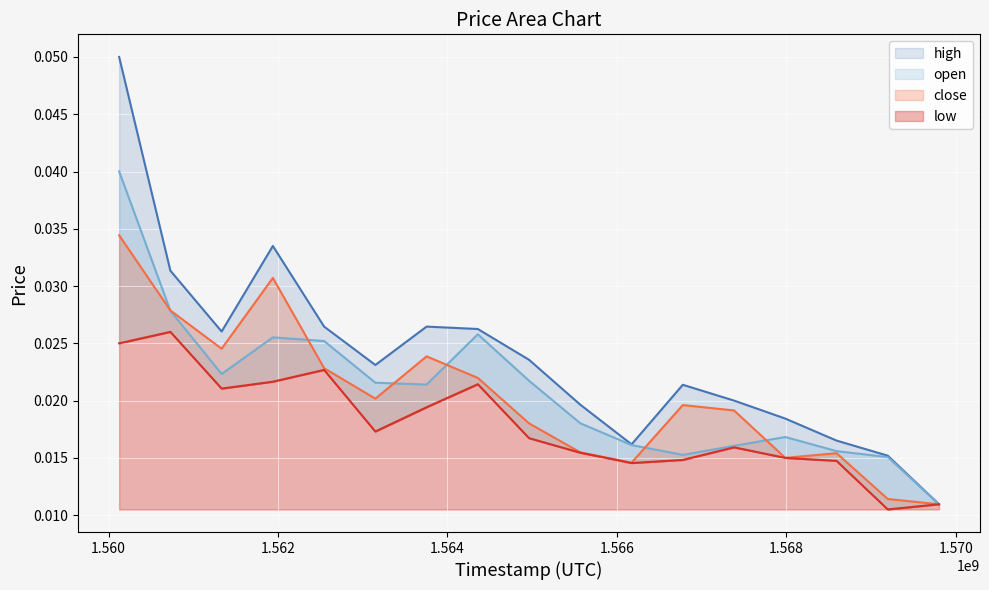

What are all the series names shown in the legend?

high, open, close, low